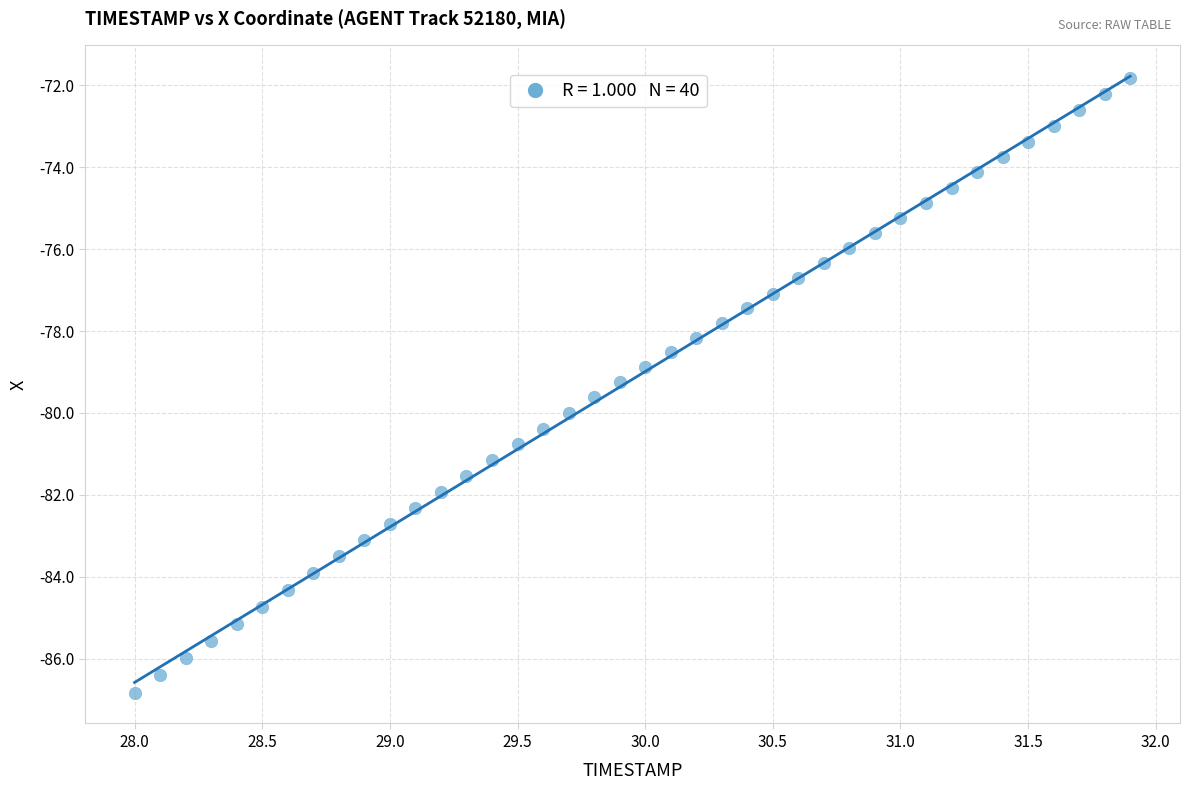

What is the range of X values (max minus min)?

3.9